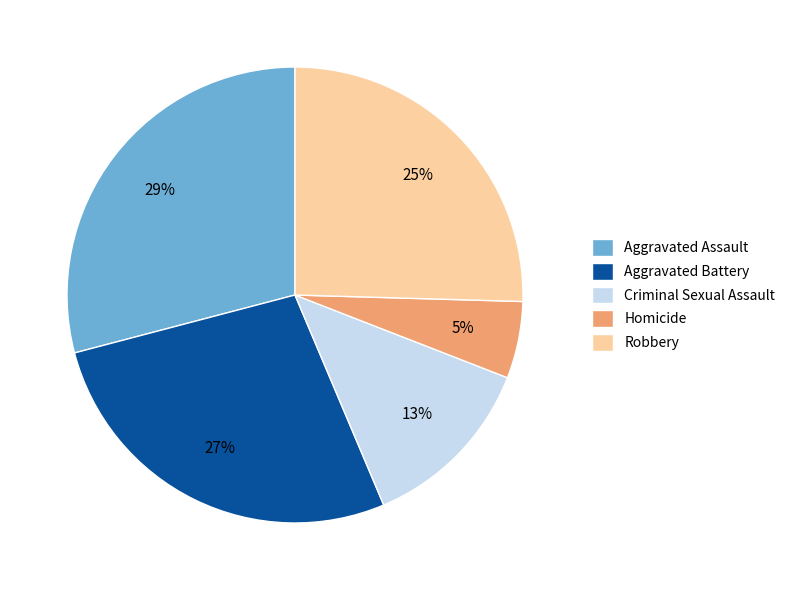

Is it true that Robbery is 25% of the pie?

True